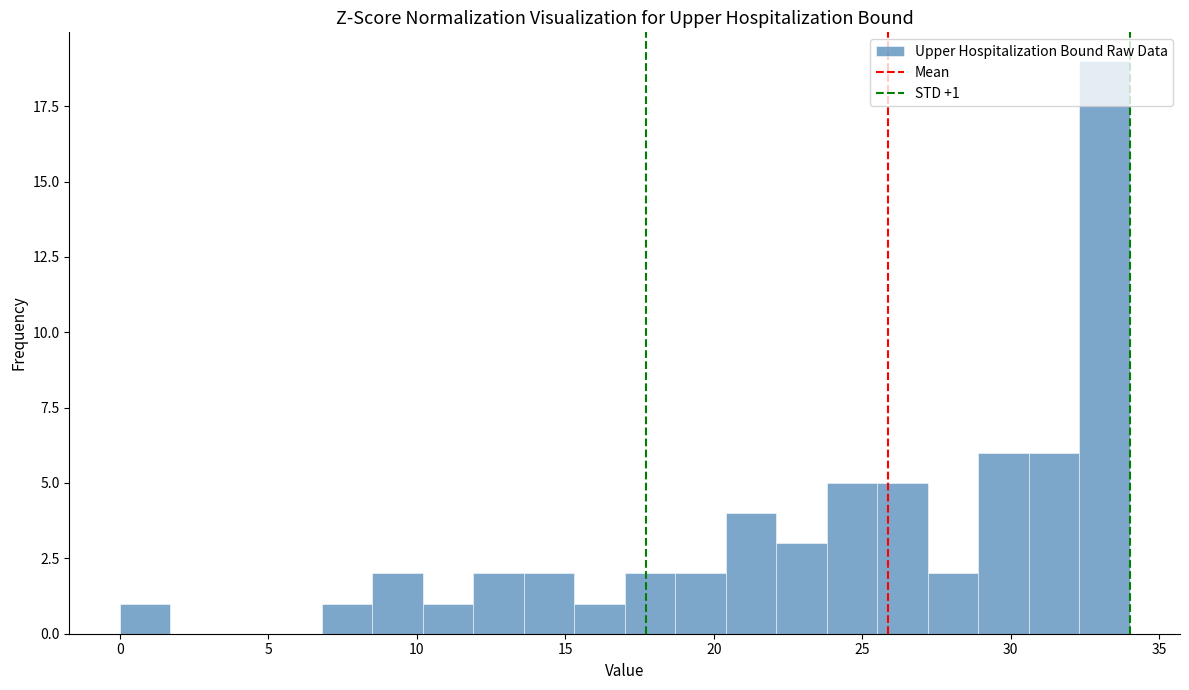

Around what value on the x-axis is the tallest bar? Give the approximate position of its centre, as read against the axis.

33.0